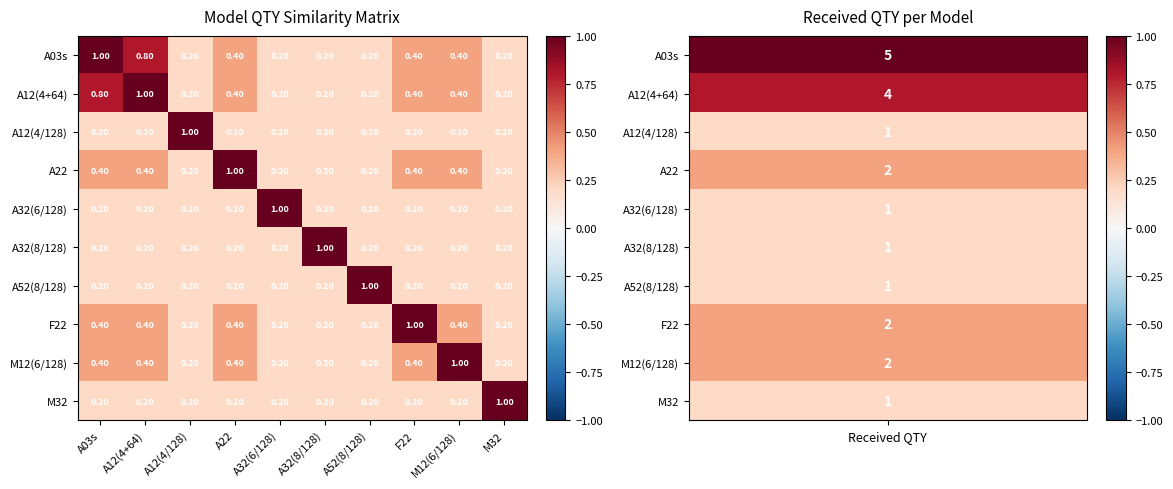

How many data points does each series have?

10